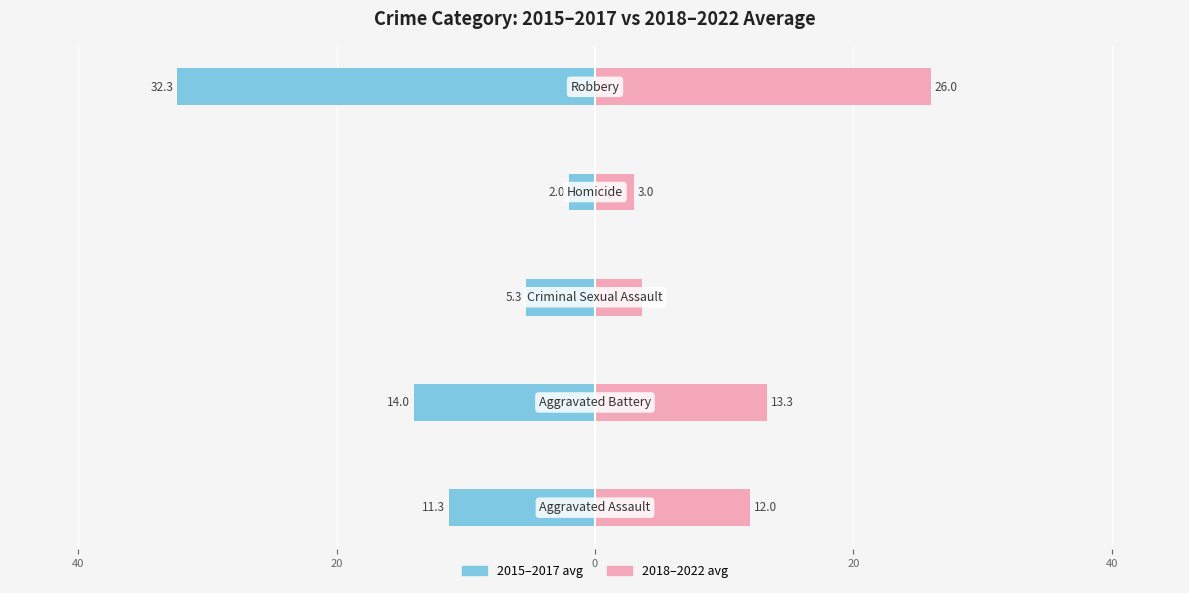

What is the difference between the highest and lowest values at 20?

9.0